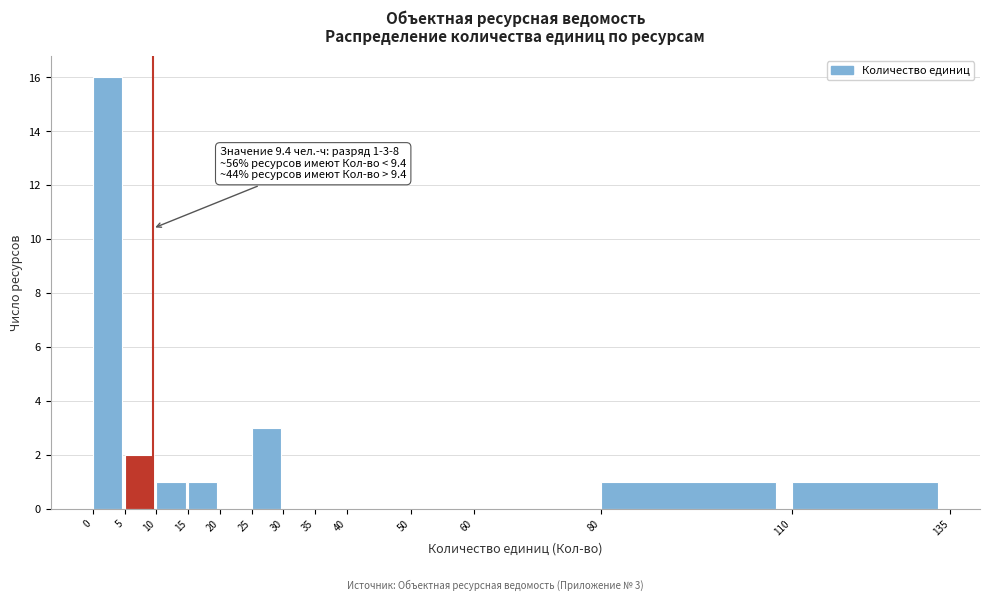

Which range on the x-axis has the tallest bar?

0 to 5